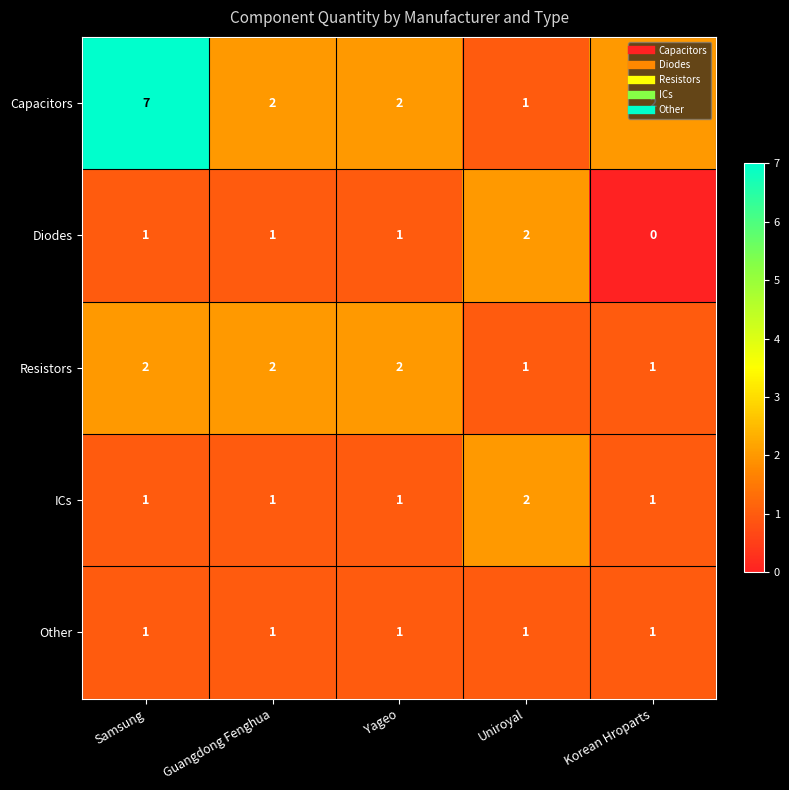

At which category does the chart reach its minimum across all series?

Korean Hroparts